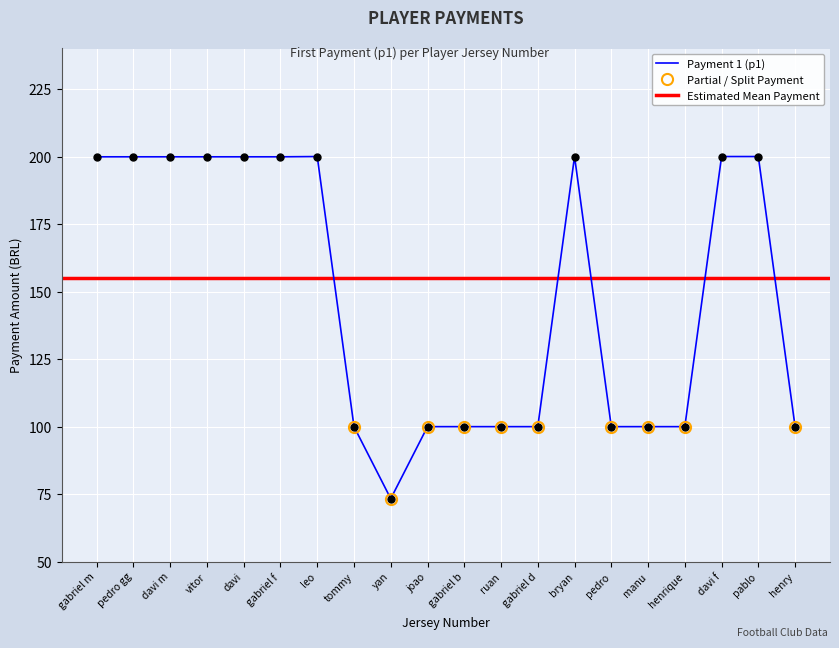

True or false: Payment 1 (p1) has a value of 55.2 at manu.

False